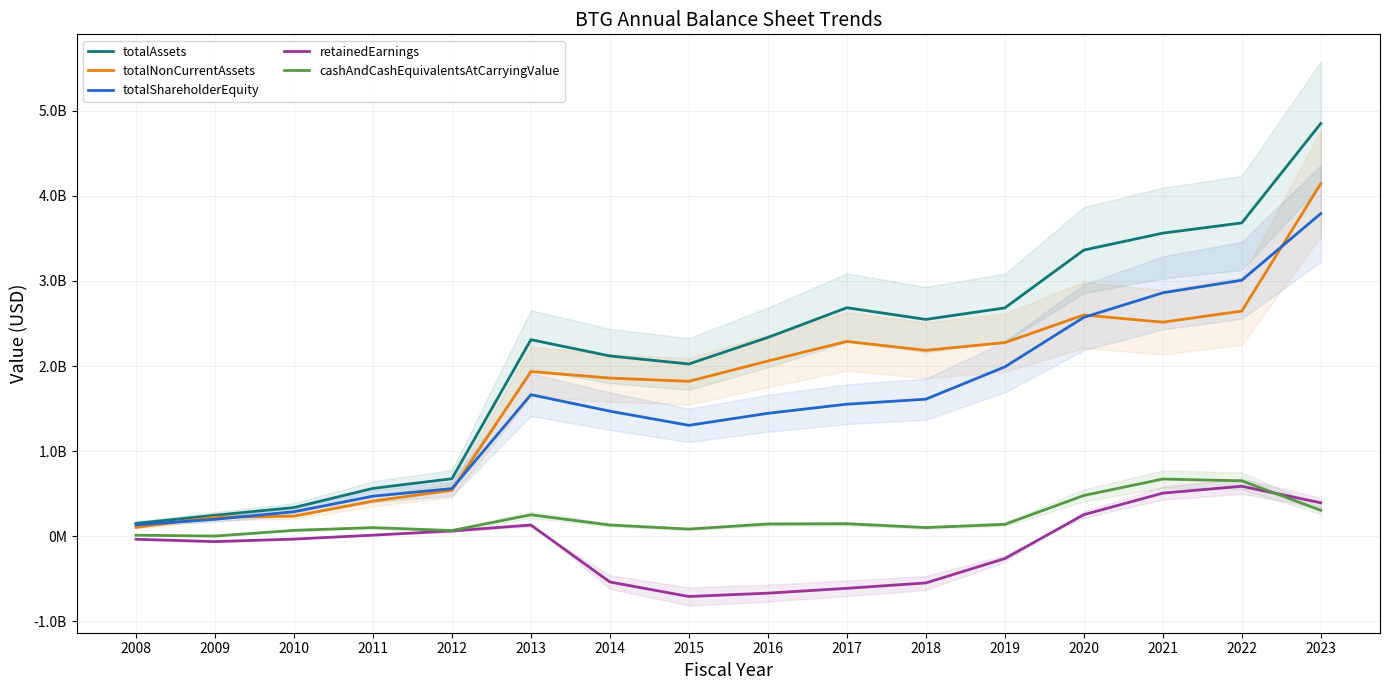

The totalAssets series shows 2336135000 at 2016. True or false?

True